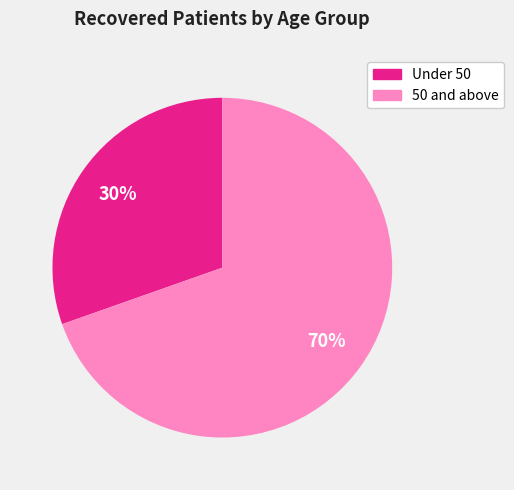

To the nearest percent, what is the average slice percentage?

50%